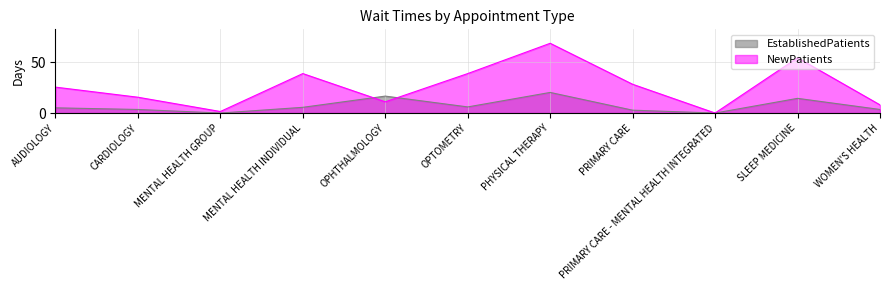

How many lines are shown in the chart?

2